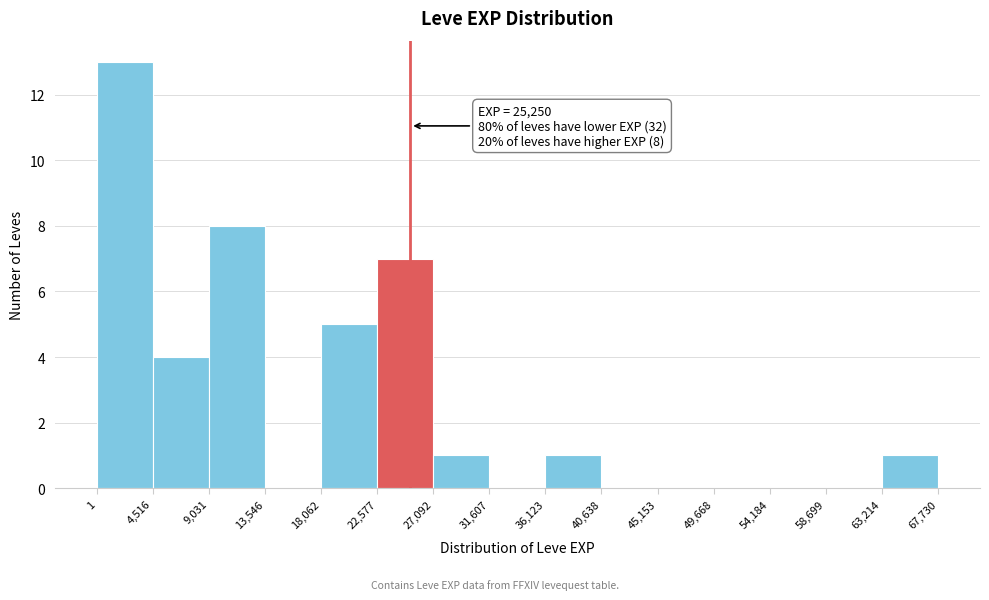

Which range on the x-axis has the tallest bar?

1 to 4,516